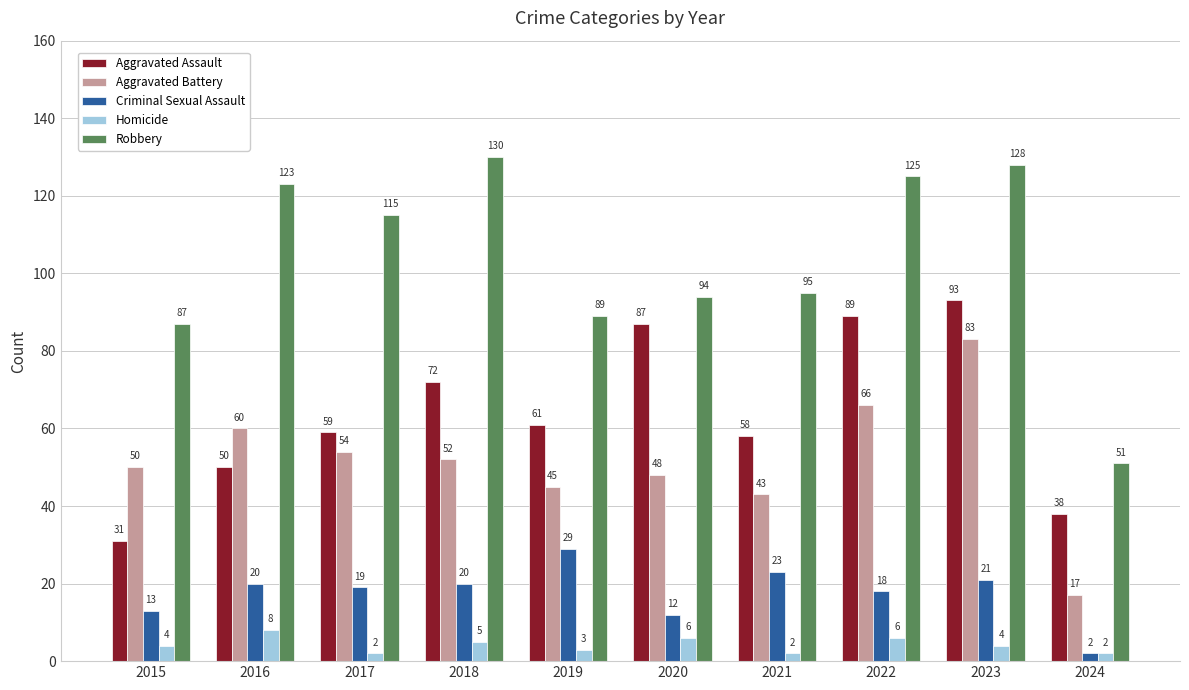

Rank the series at 2020 from highest to lowest value.

Robbery, Aggravated Assault, Aggravated Battery, Criminal Sexual Assault, Homicide